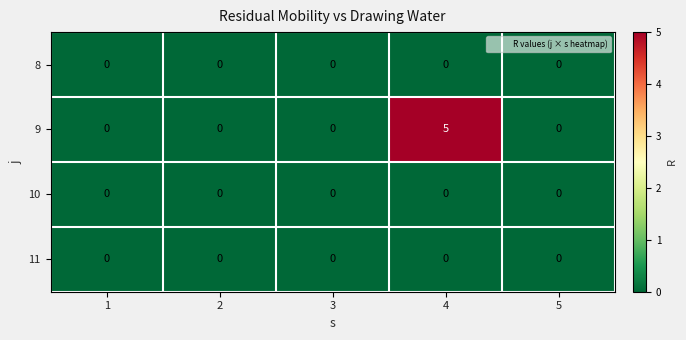

True or false: 9 has a value of 2 at 2.

False